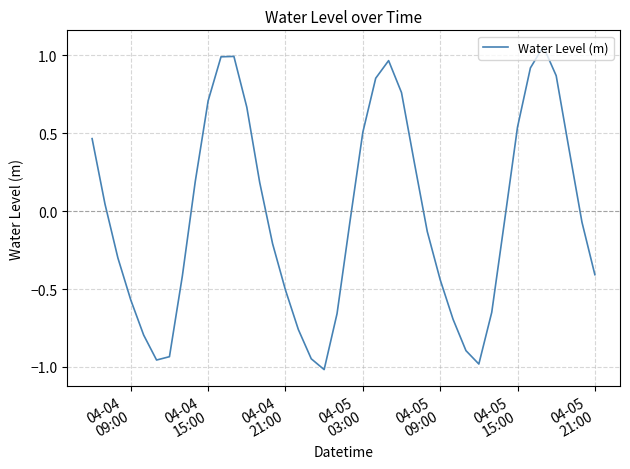

What is the value of the 38th point from the left?

0.4